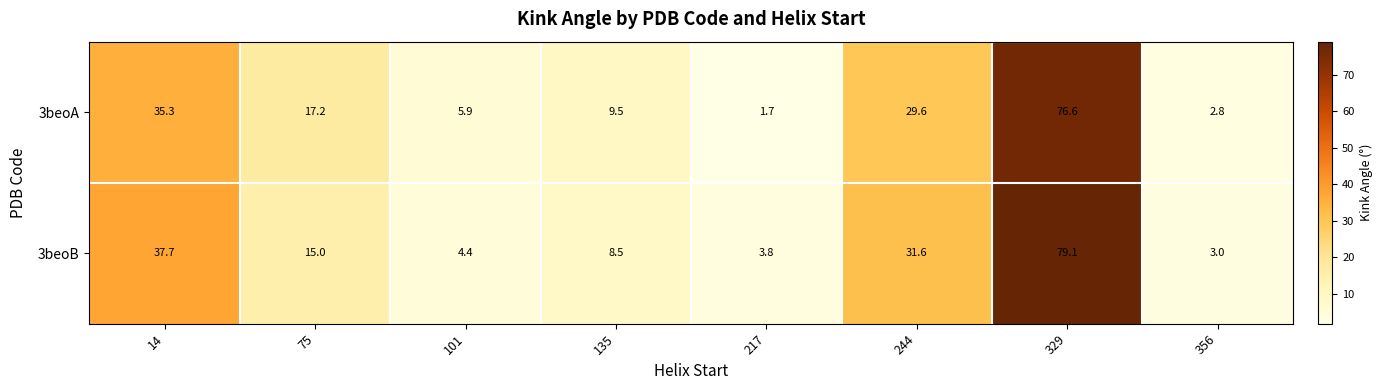

At 244, list the series in order from smallest to largest.

3beoA, 3beoB